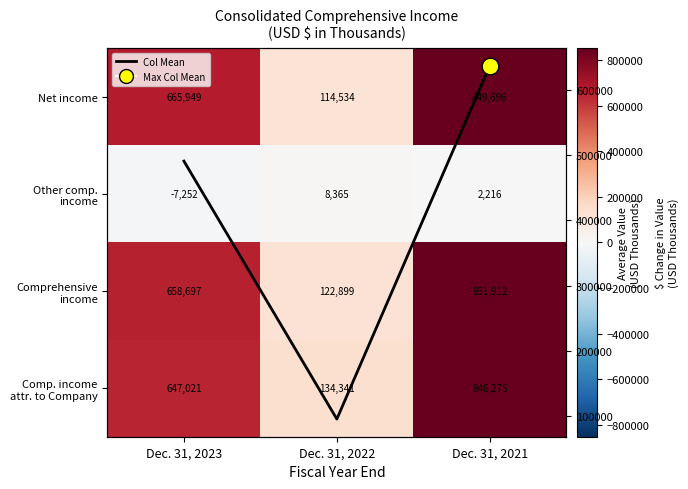

How many data points in Comprehensive income are less than 658697?

1